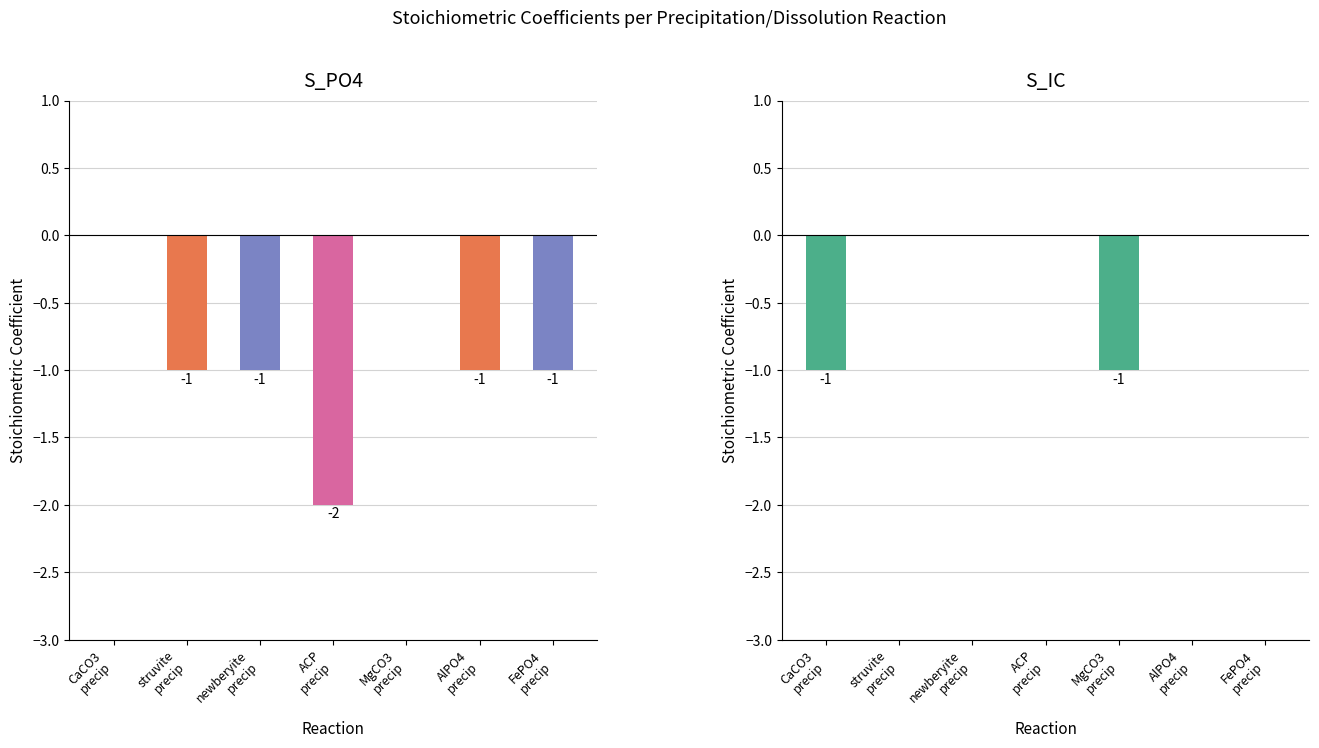

Rank the series by their average value, from lowest to highest.

S_PO4, S_IC